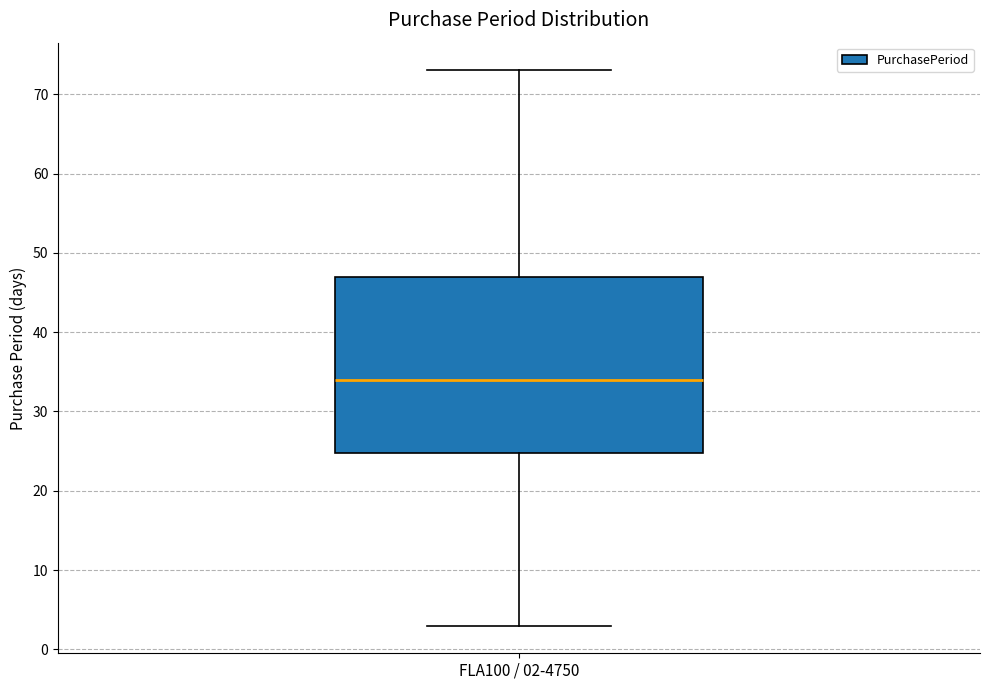

Read this box plot against the y-axis: the position of the median line, the range covered by the box, and the ends of both whiskers. The values are not printed on the chart, so give them approximately, as read against the axis.

median 34, box 25 to 47, whiskers 3 to 73